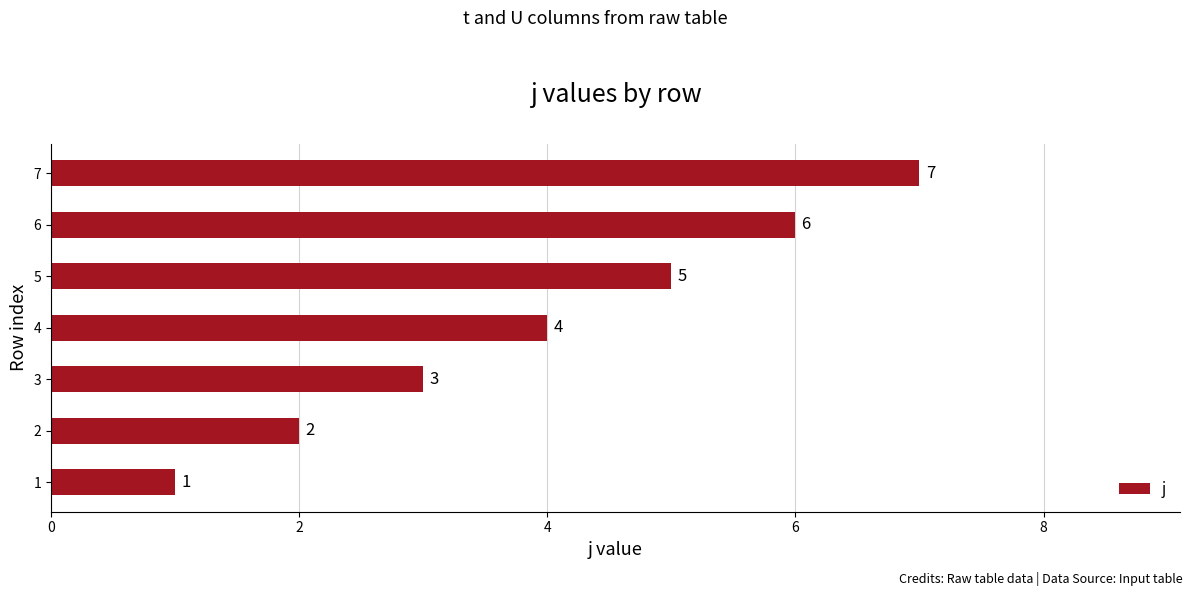

What is the smallest value displayed?

1